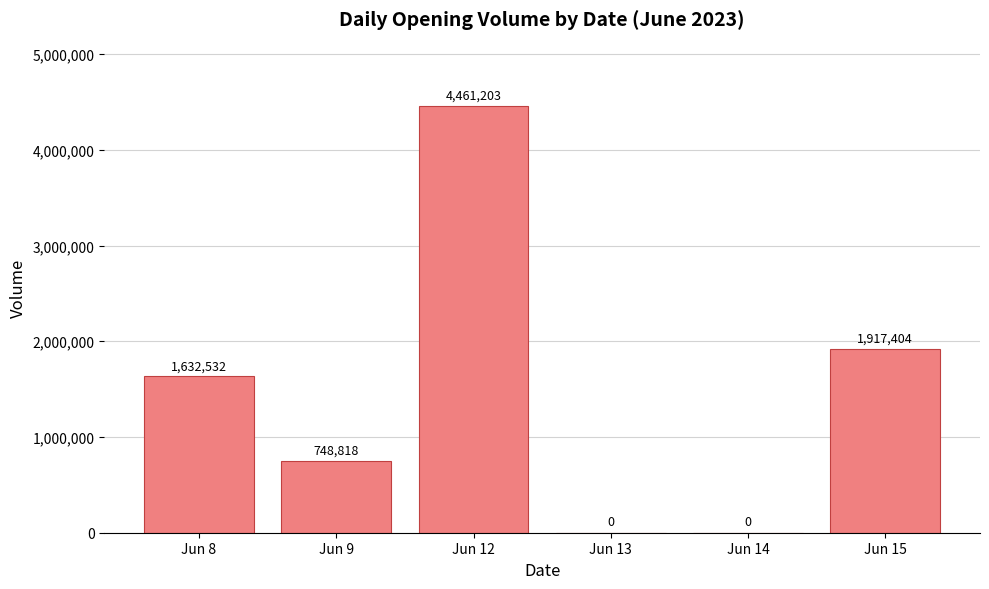

What is the sum of all values?

8759957